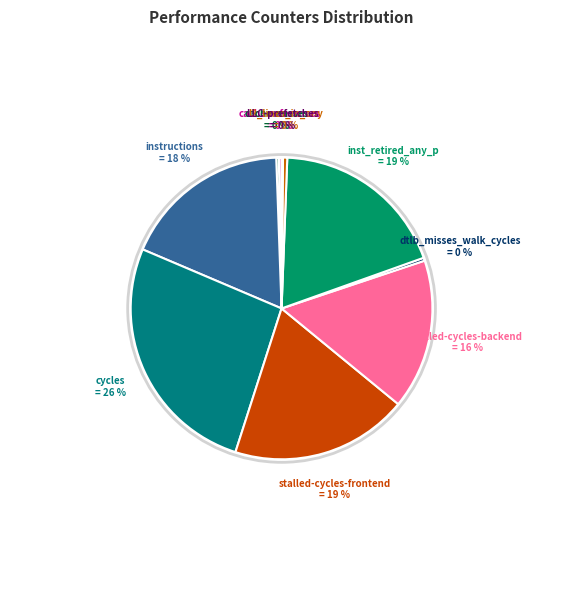

Which category has the biggest portion of the pie?

cycles